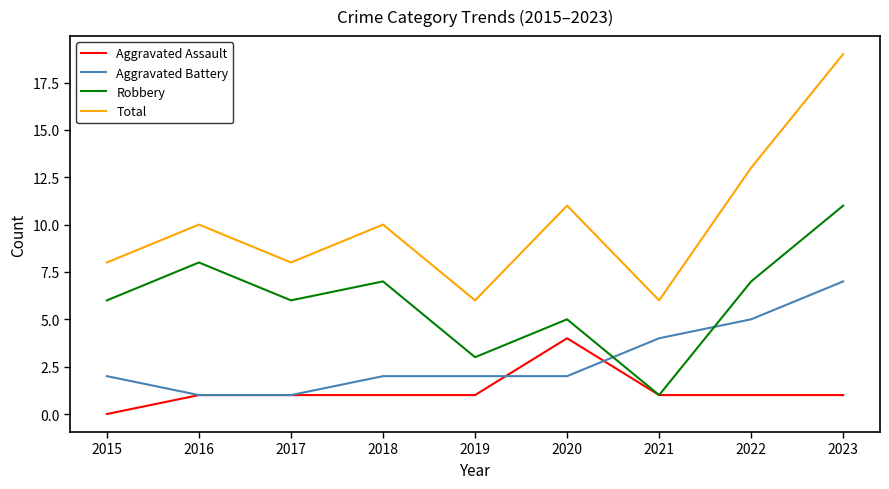

Is it true that Robbery equals 11 at 2023?

True